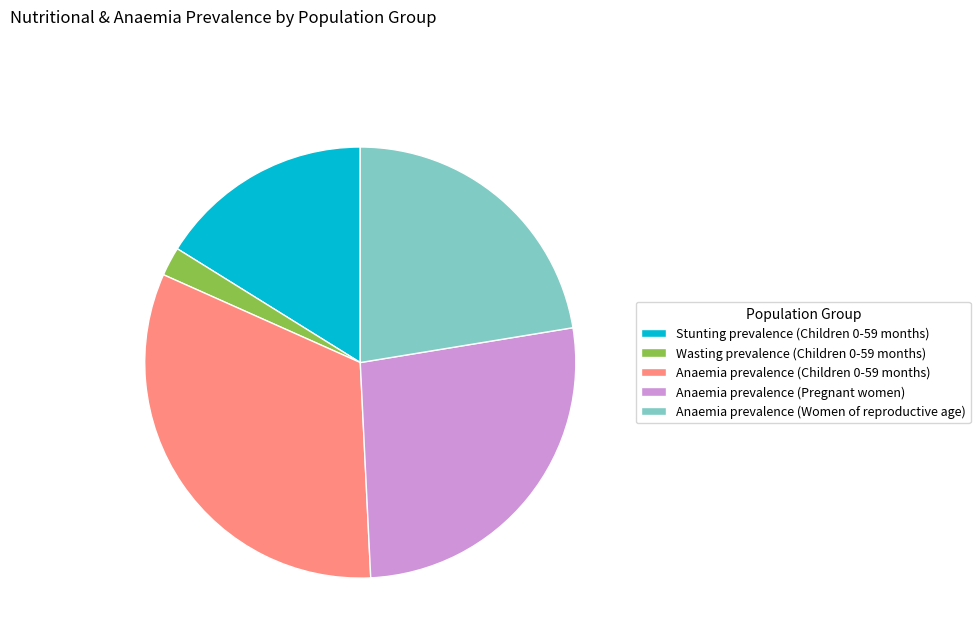

True or false: Anaemia prevalence (Pregnant women) accounts for 12% of the total.

False